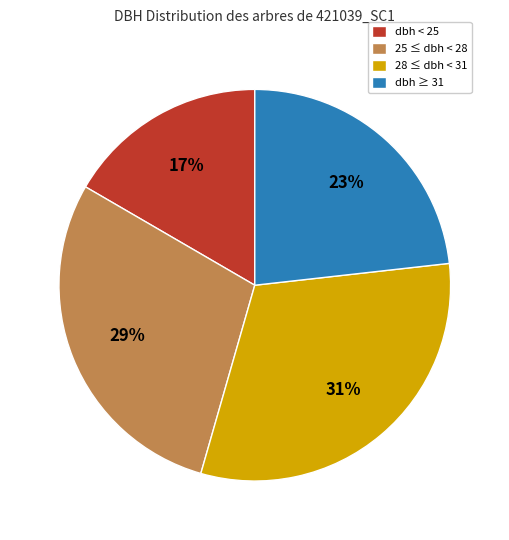

Does 25 ≤ dbh < 28 represent more than half of the total?

No